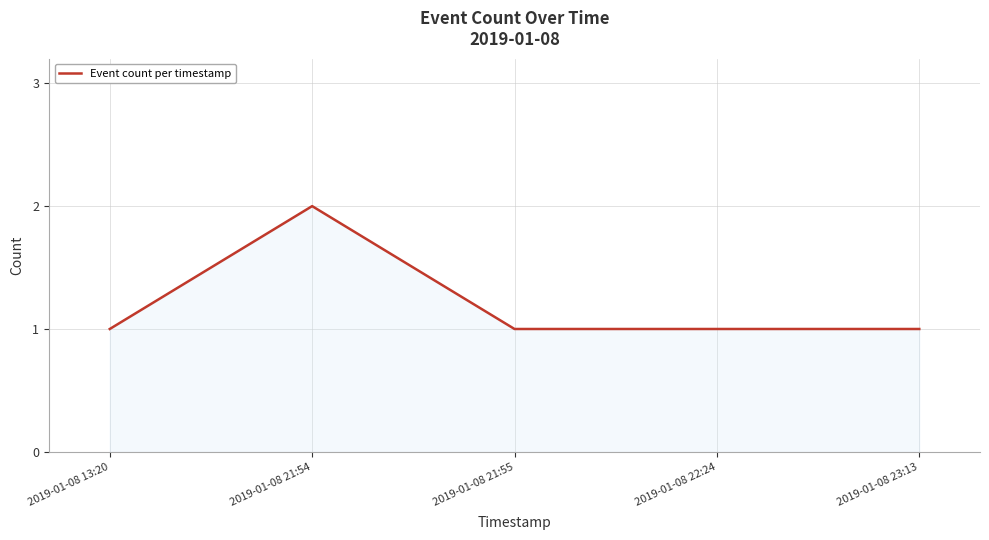

Approximately how many times larger is the value at 2019-01-08 23:13 compared to 2019-01-08 22:24?

1.0